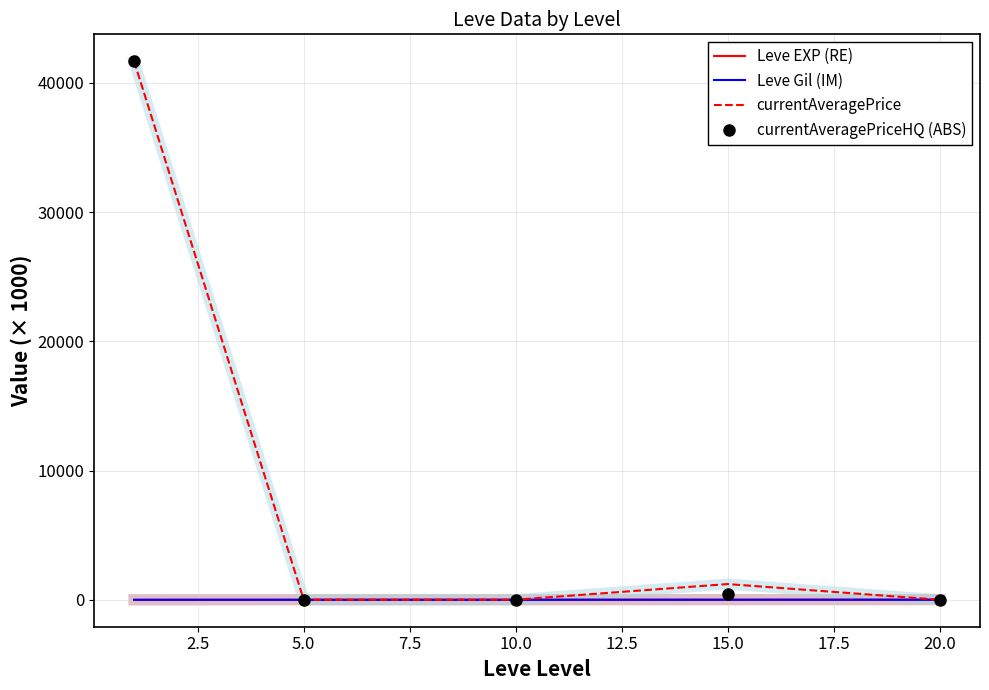

In Leve Gil (IM), how many points are higher than both neighbors (excluding endpoints)?

1